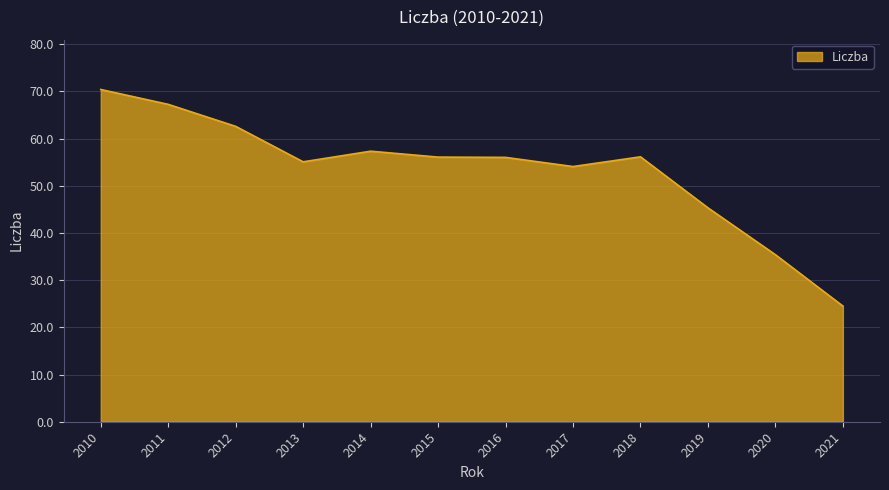

What is the difference between the maximum and minimum values?

45.9